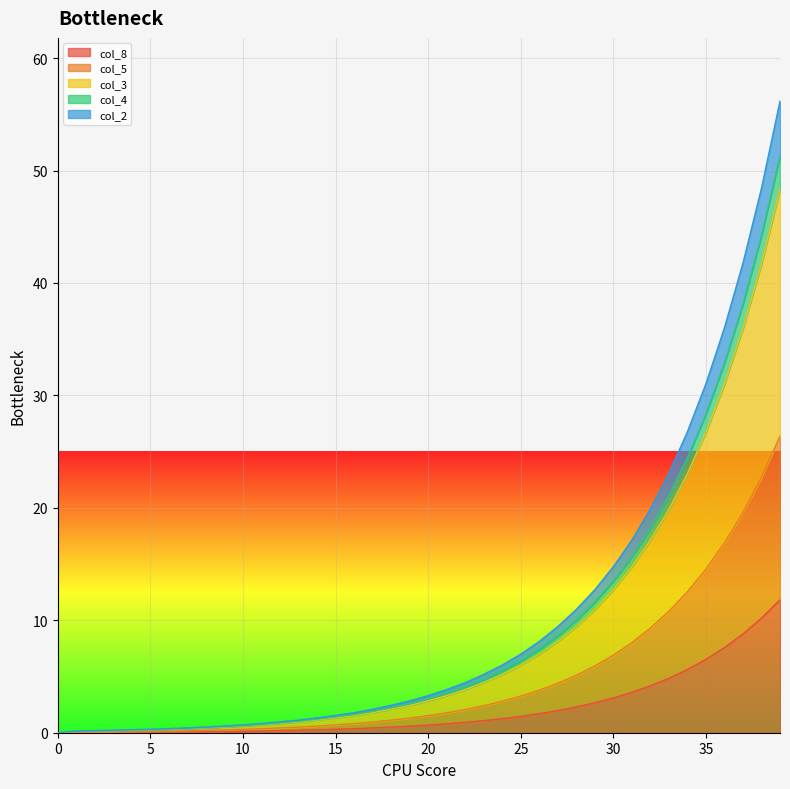

What is the difference between the col_5 values at 0 and 6?

0.1